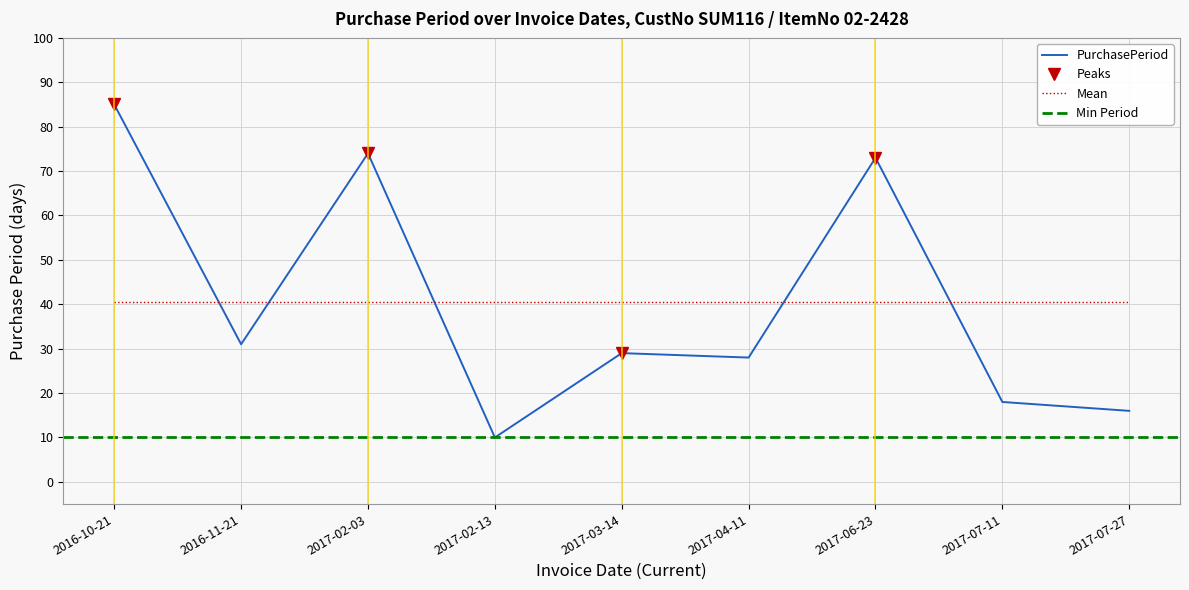

Which has a higher value, 2017-04-11 or 2017-06-23?

2017-06-23